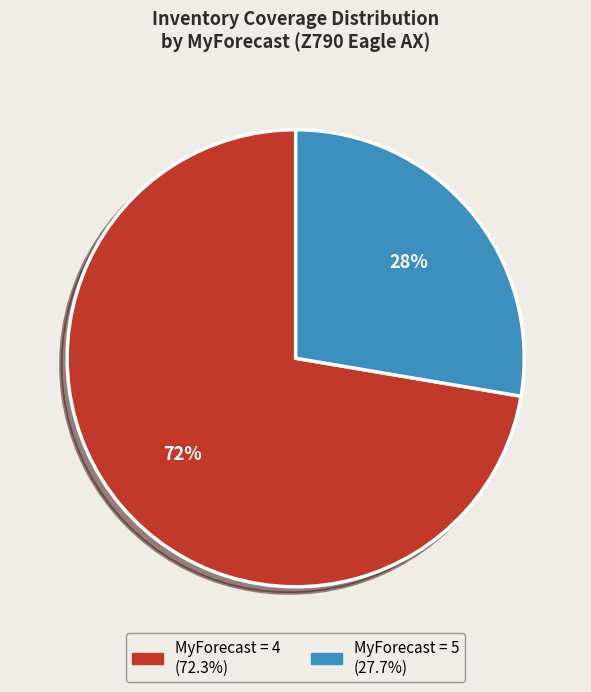

Is there any slice that represents more than half of the pie?

Yes